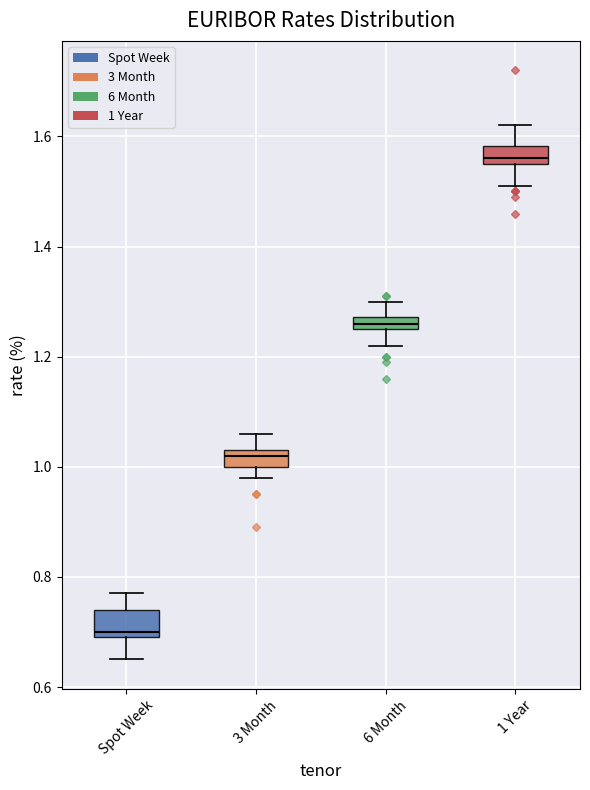

Where is the upper edge of the box for 6 Month on the y-axis? The values are not printed on the chart, so give them approximately, as read against the axis.

1.28